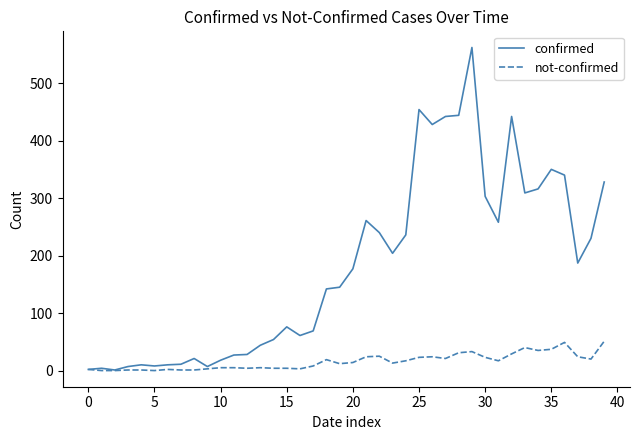

List the series in order of their overall mean, highest first.

confirmed, not-confirmed